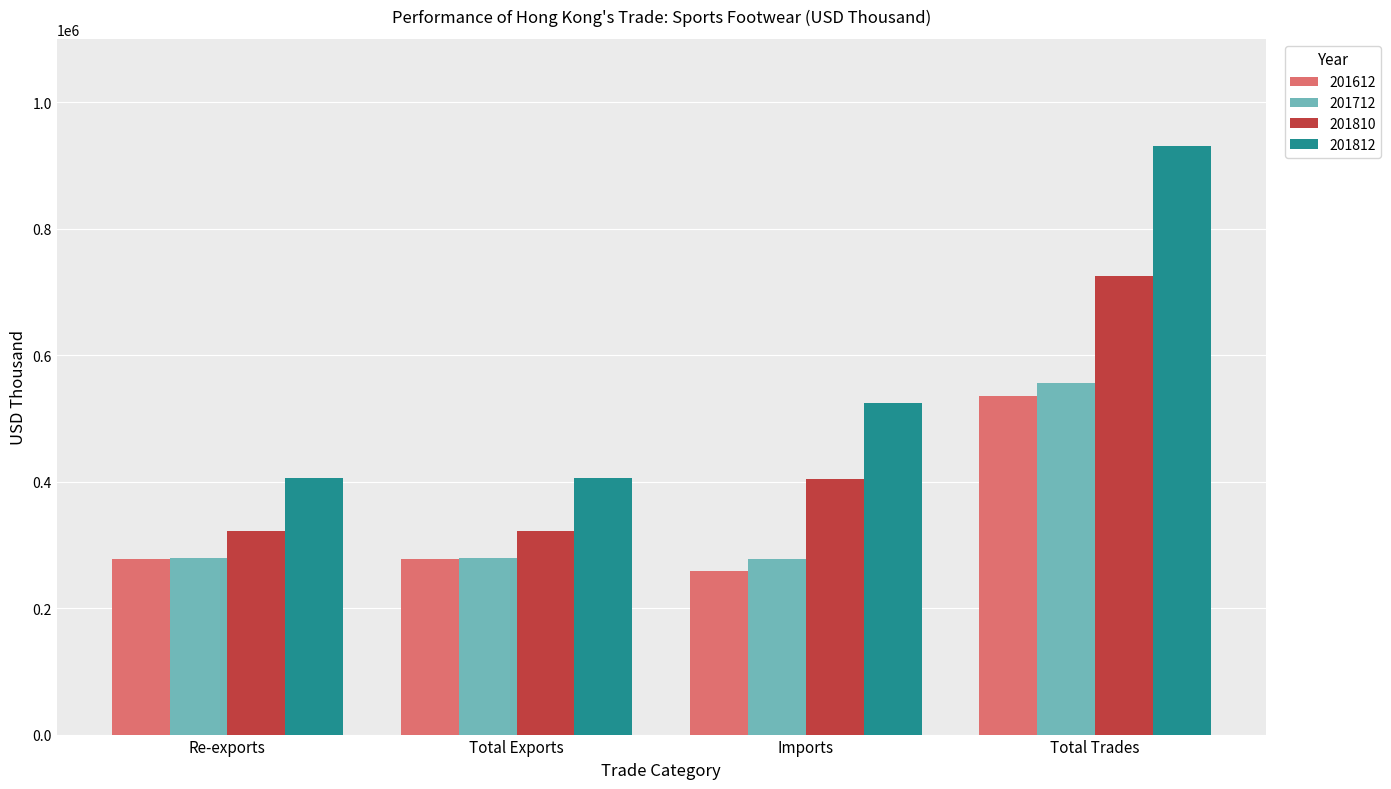

True or false: 201712 has a value of 556117.9 at Total Trades.

True